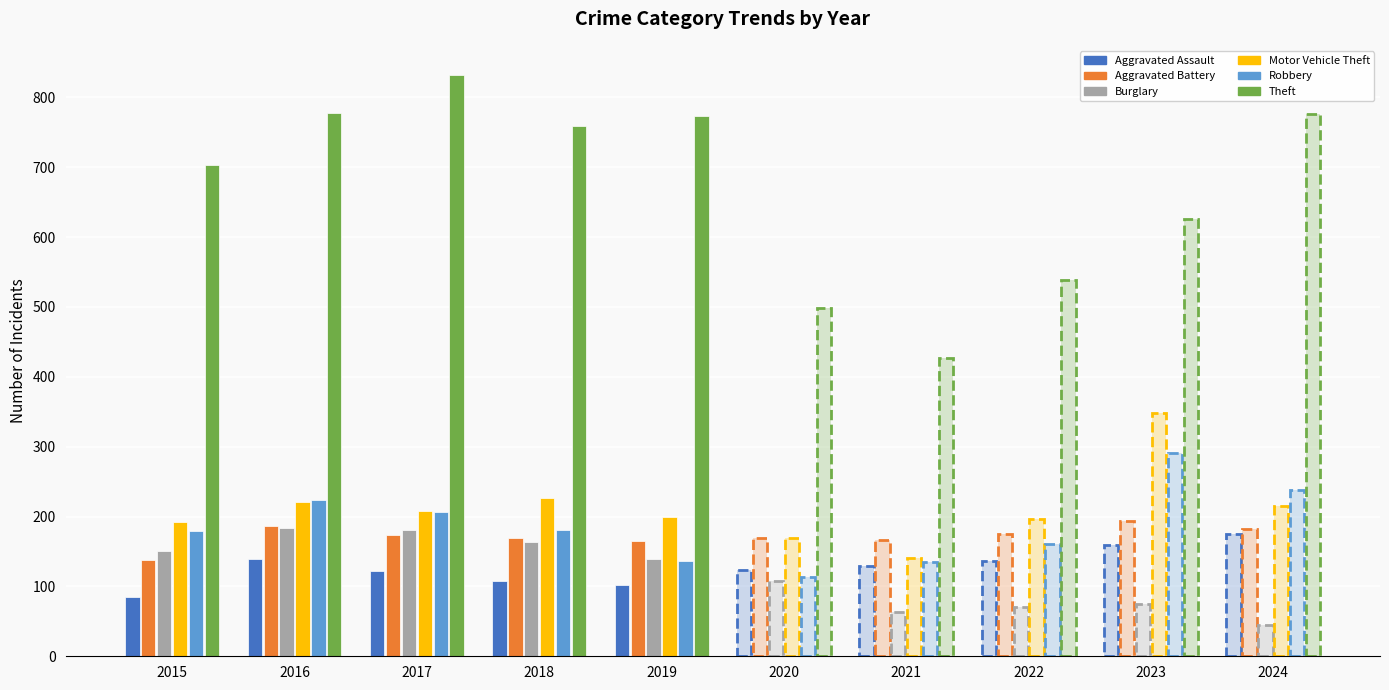

What is the sum of all Aggravated Assault values?

1279